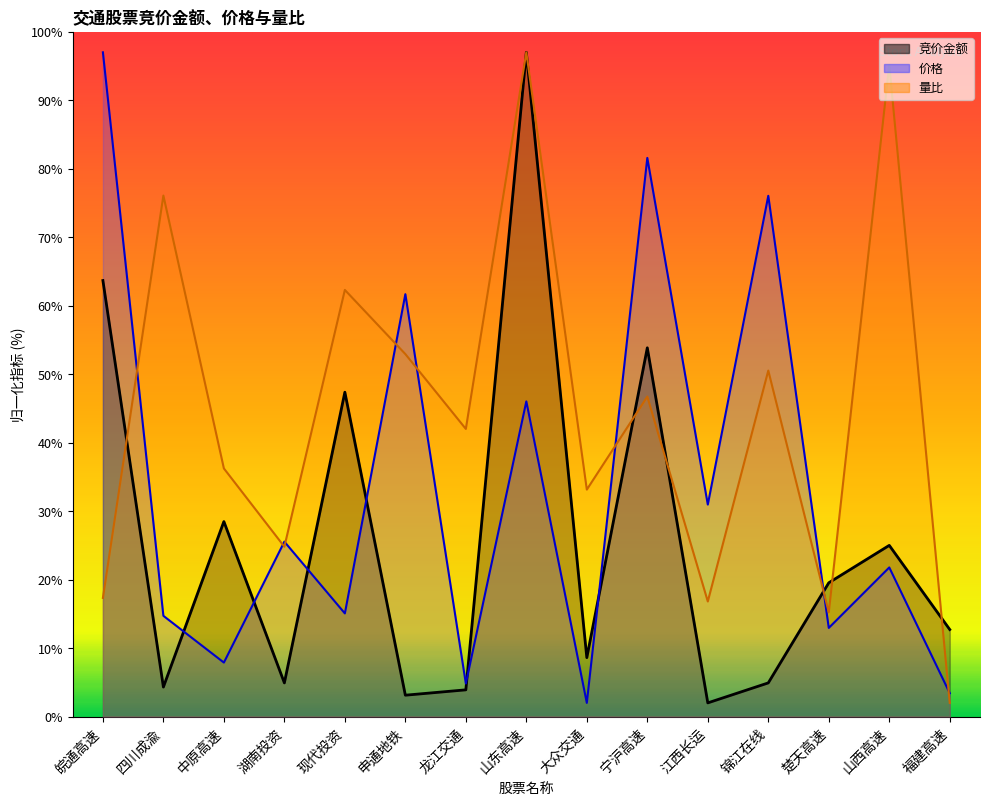

What value does the 竞价金额 series have at 锦江在线?

4.9